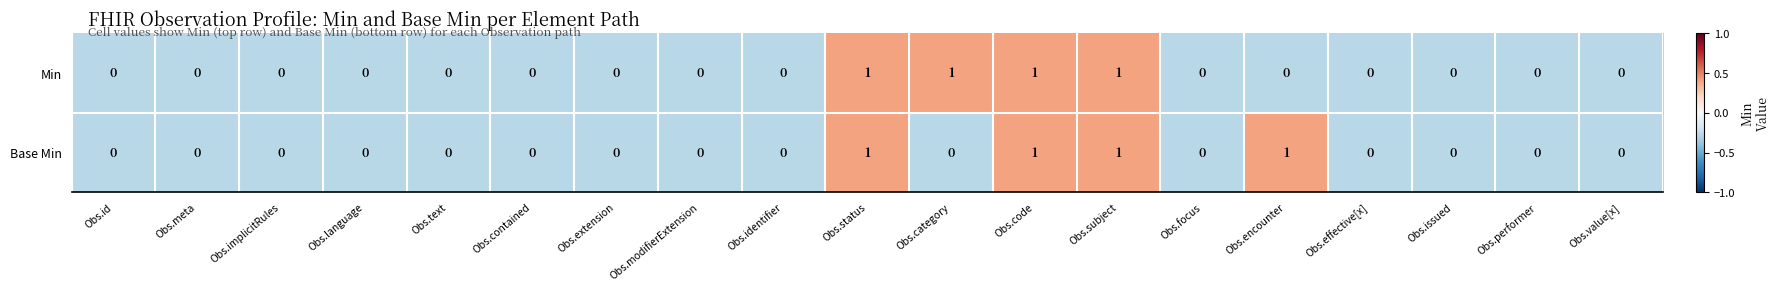

The Base Min series shows 0 at Obs.category. True or false?

True